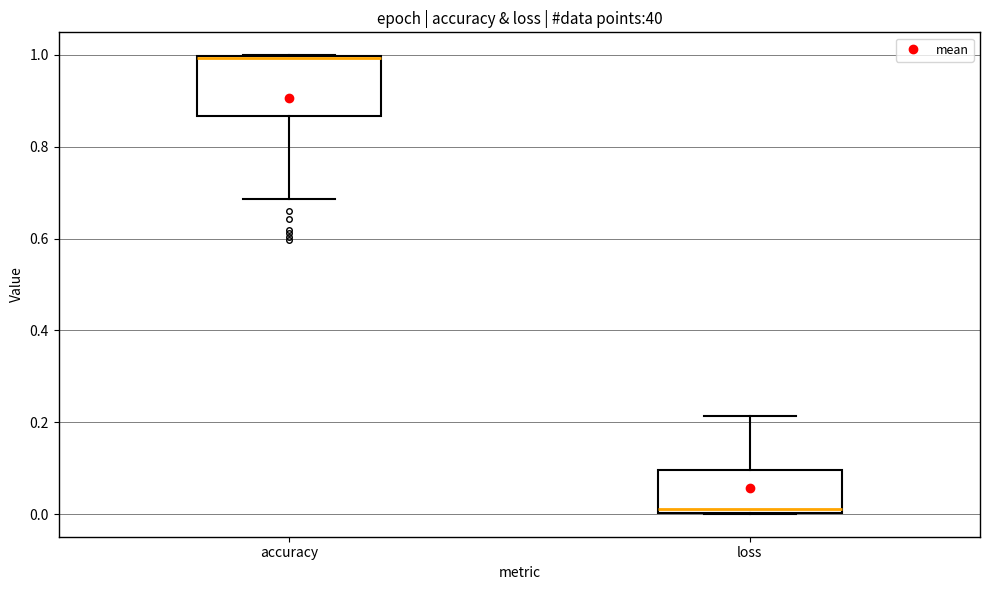

Which box is the tallest, from its lower edge to its upper edge?

accuracy